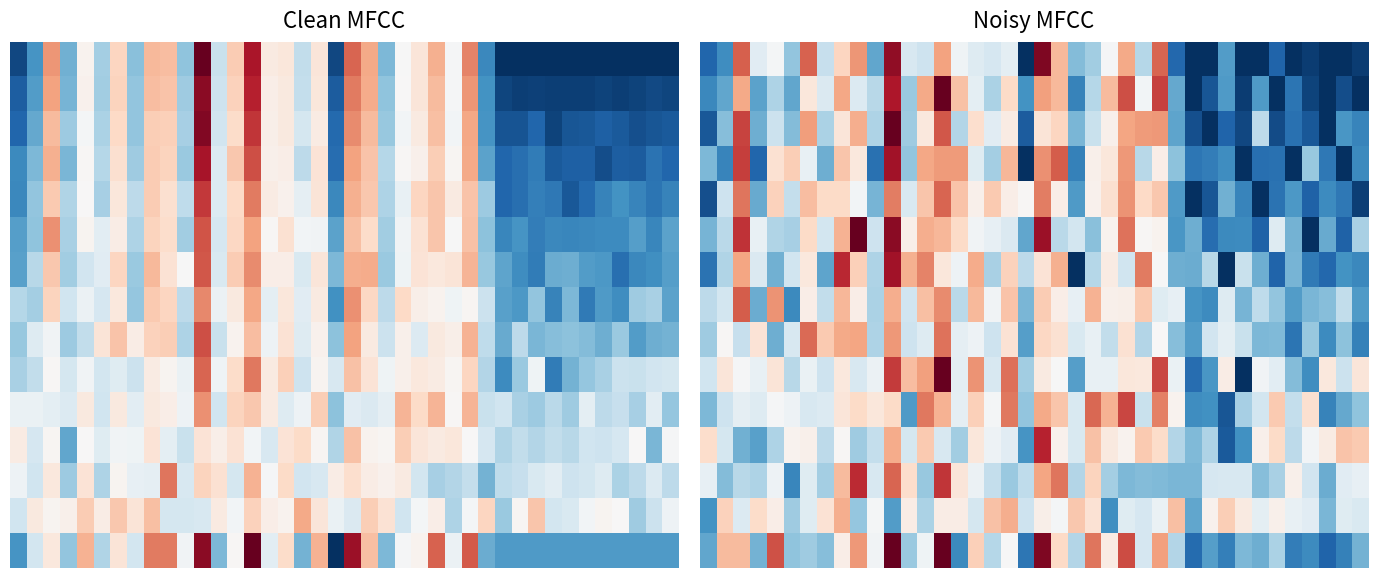

What is the maximum value shown in the chart?

1.0